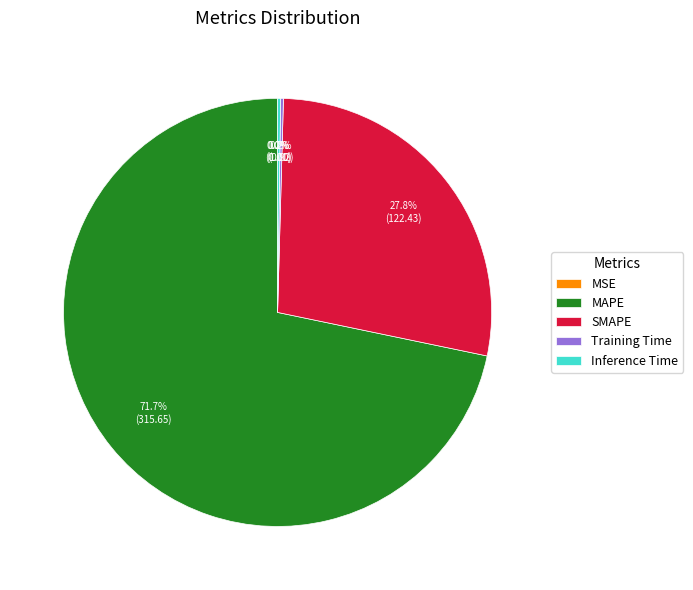

What is the majority slice?

MAPE